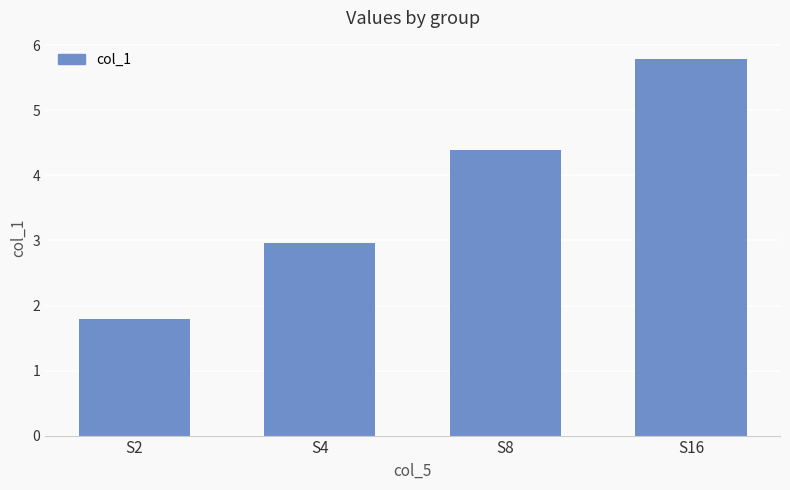

What is the minimum value shown in the chart?

1.8